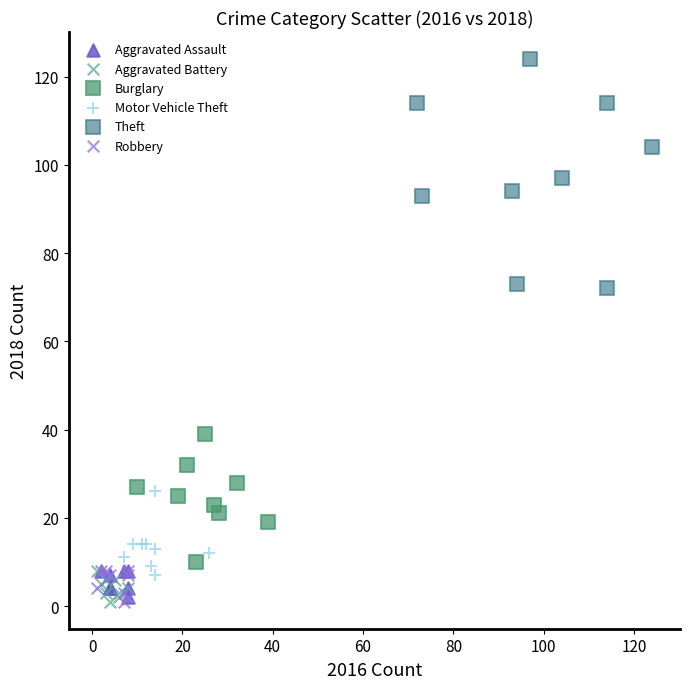

Which series reaches the maximum Y coordinate?

Theft